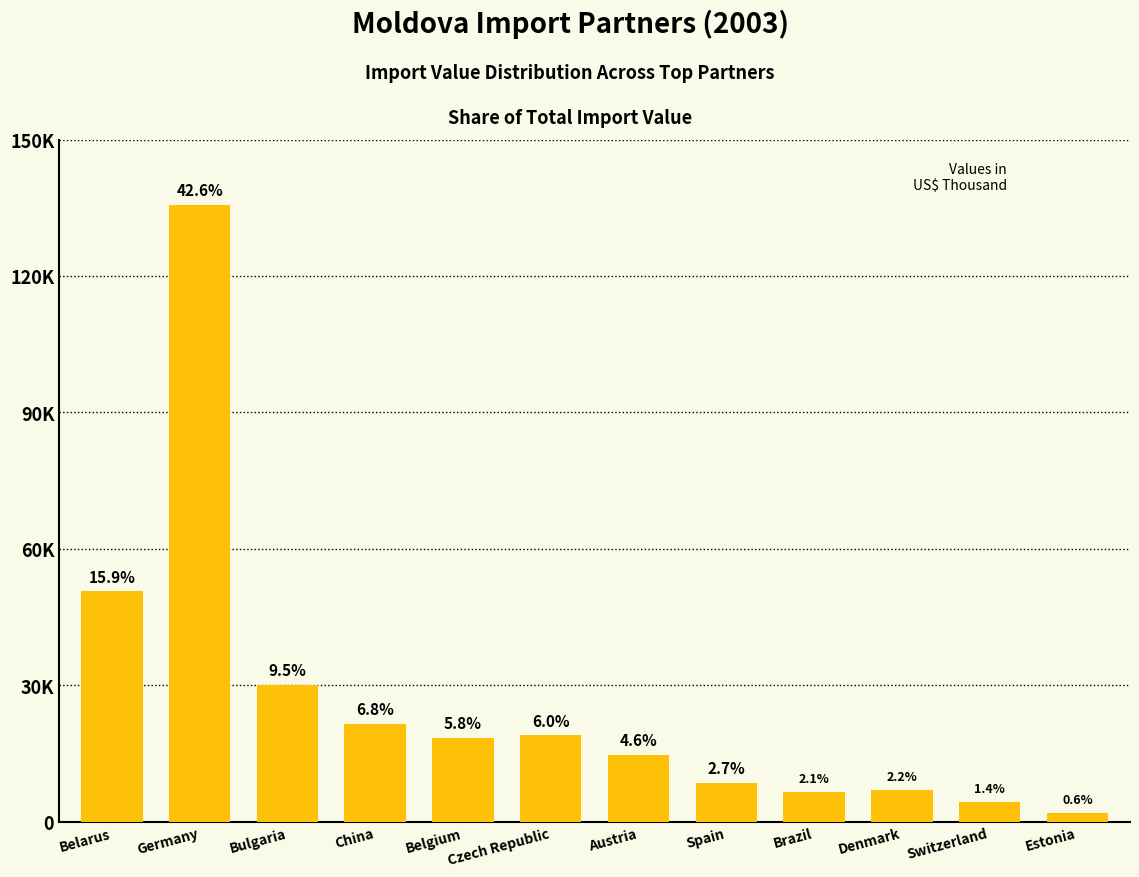

What is the approximate value at Bulgaria?

30142.3